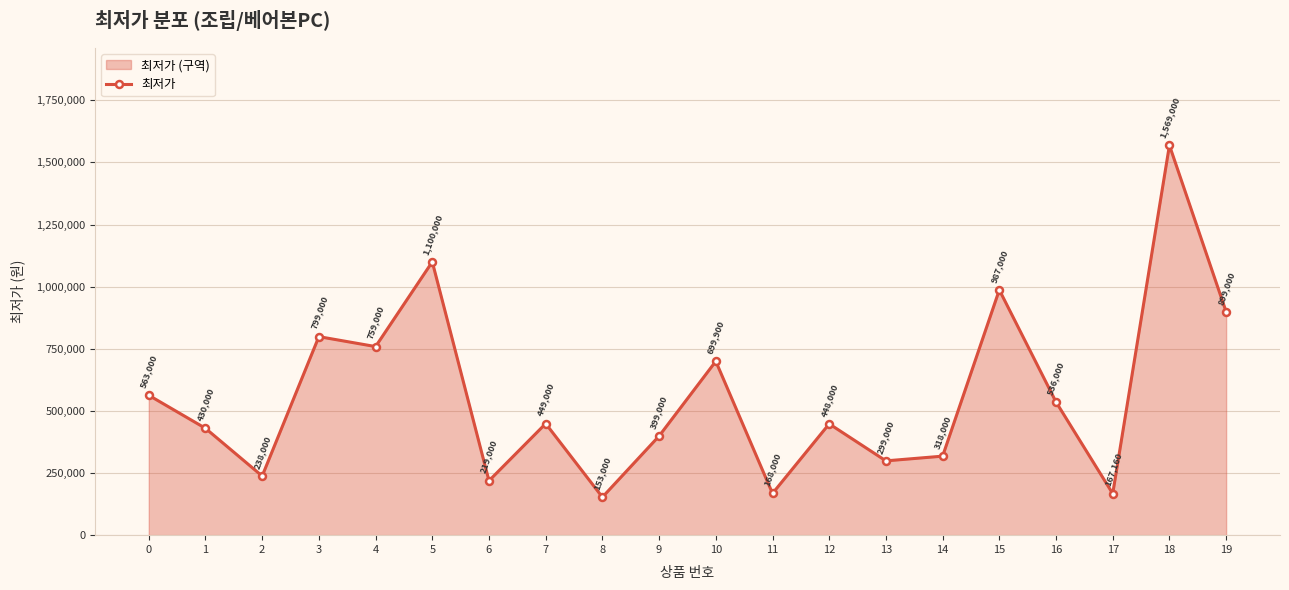

At which category does the chart reach its peak across all series?

18